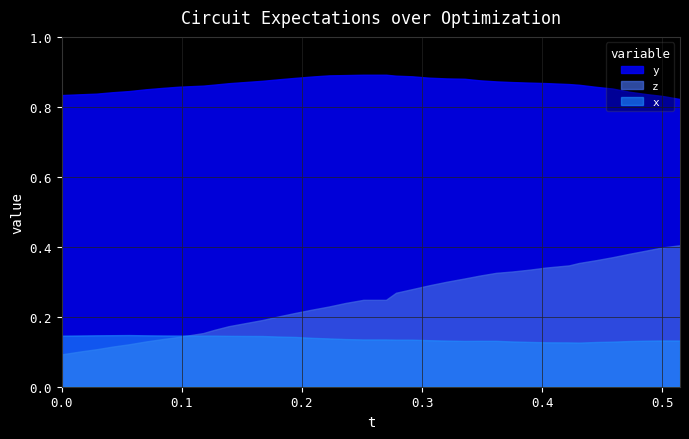

How many lines are shown in the chart?

3